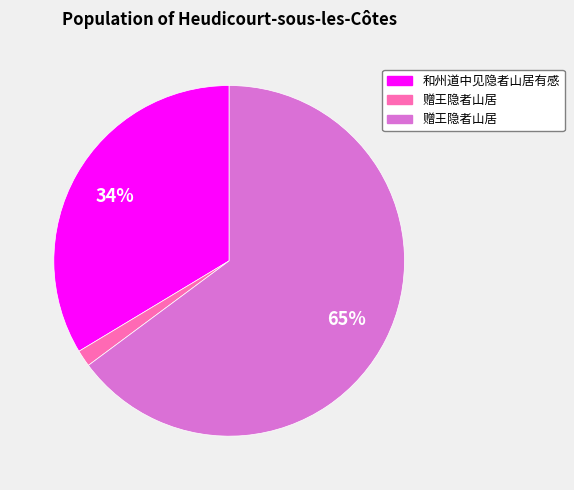

To the nearest percent, what is the average slice percentage?

33%